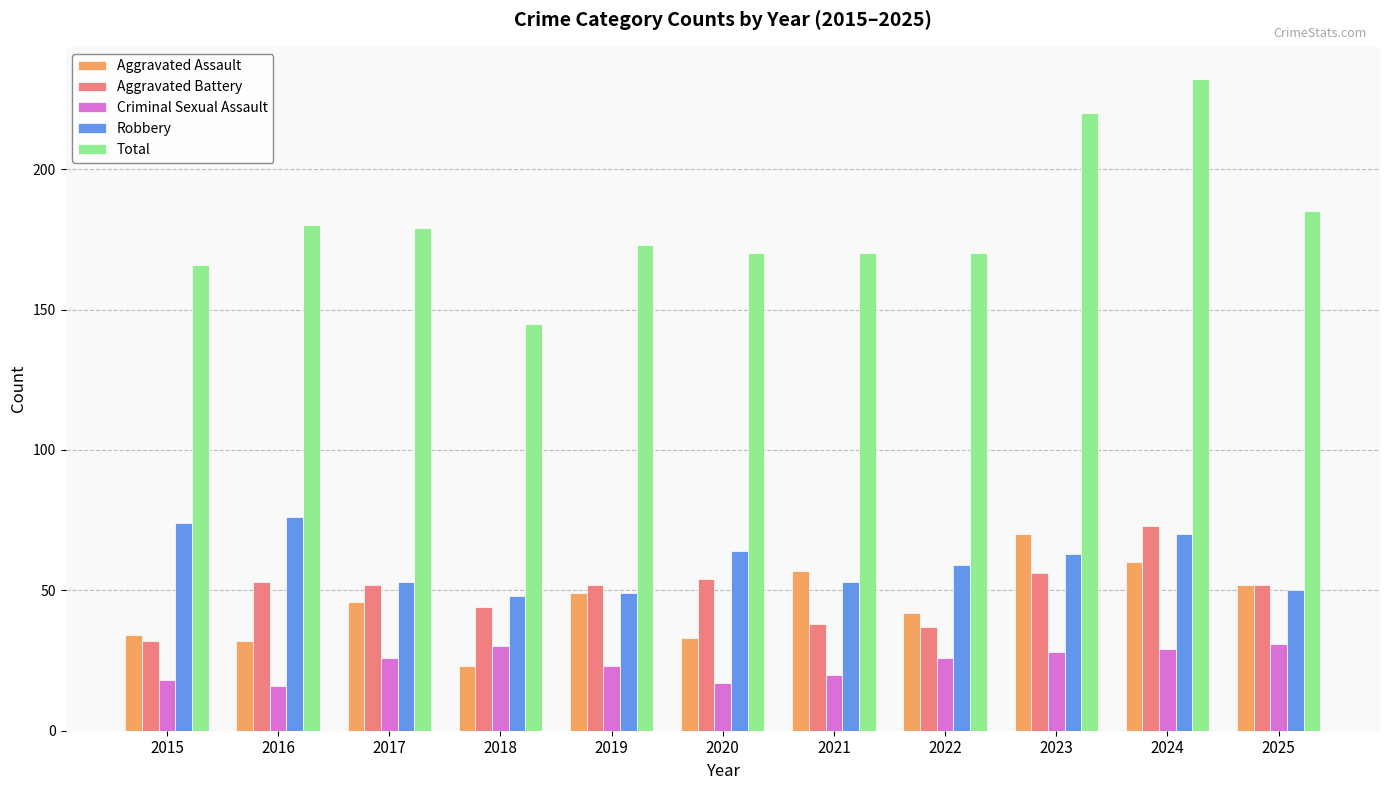

What are all the series names shown in the legend?

Aggravated Assault, Aggravated Battery, Criminal Sexual Assault, Robbery, Total